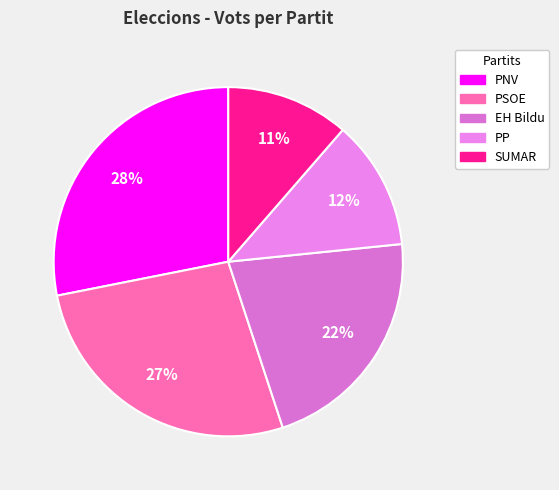

How many segments does this pie chart have?

5